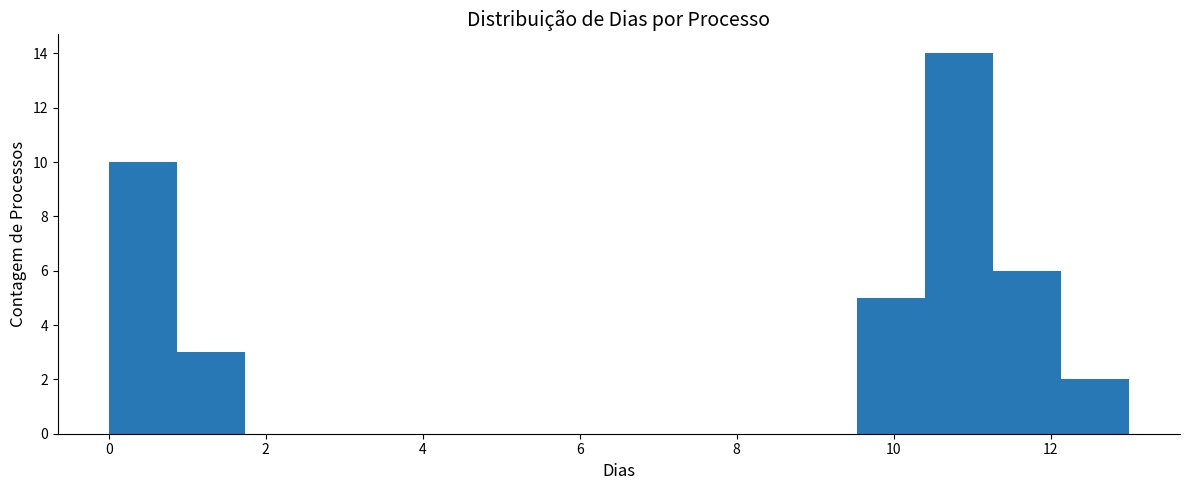

Over which range of the x-axis is the bar tallest?

10.4 to 11.2